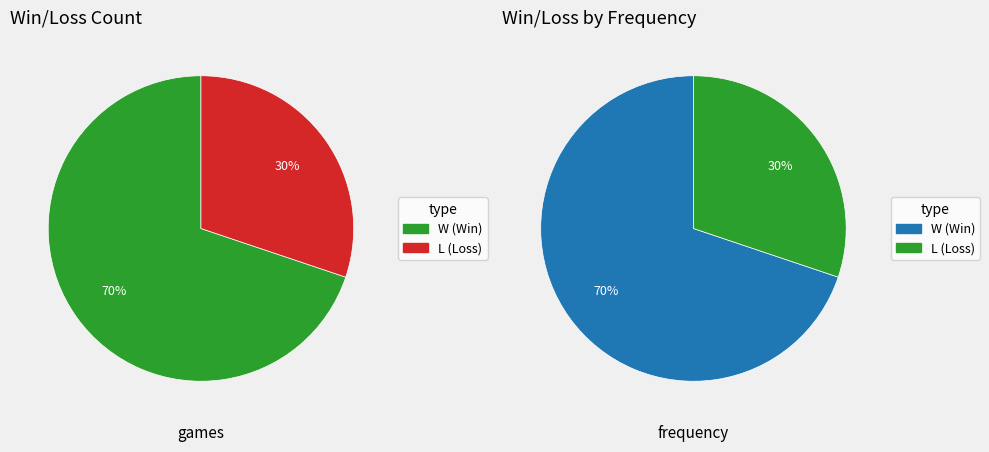

Do W and L together represent more than half of the pie?

Yes